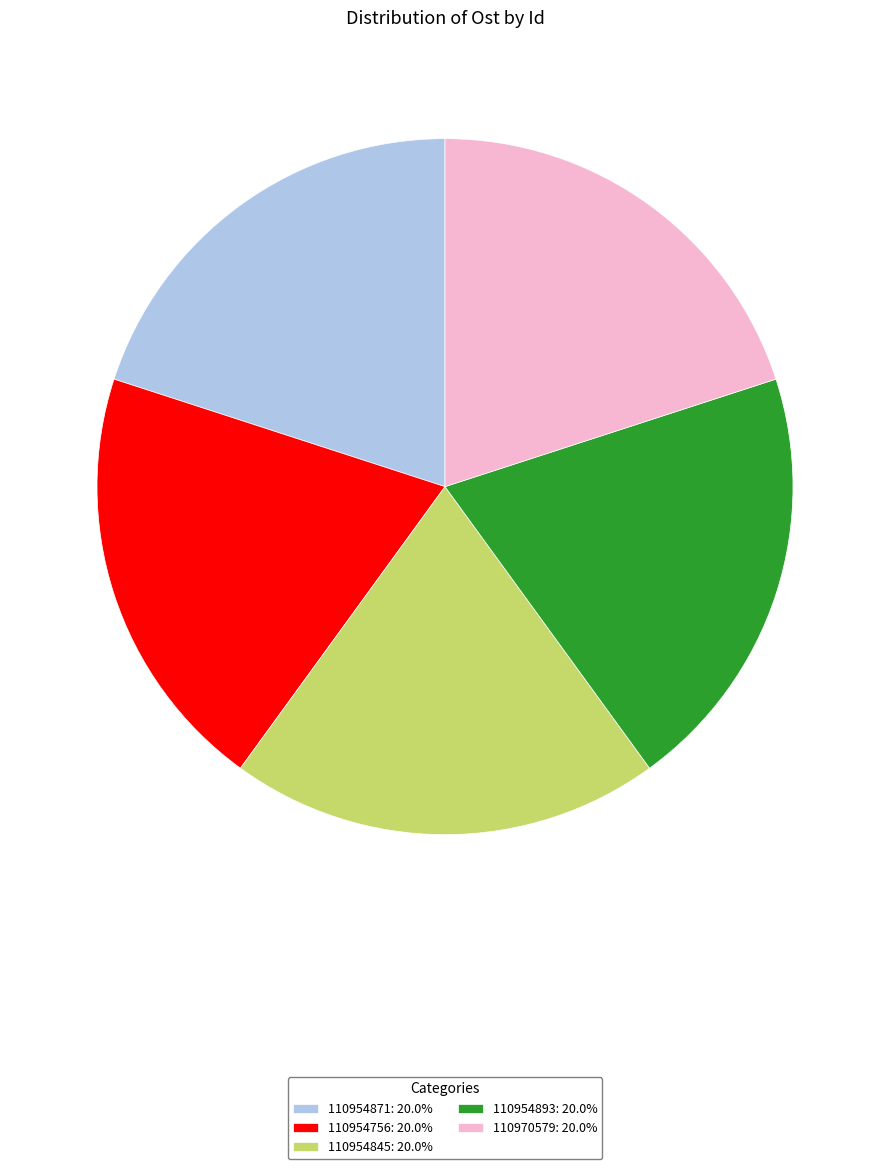

Approximately how many times larger is the value at 110954756: 20.0% compared to 110970579: 20.0%?

1.0